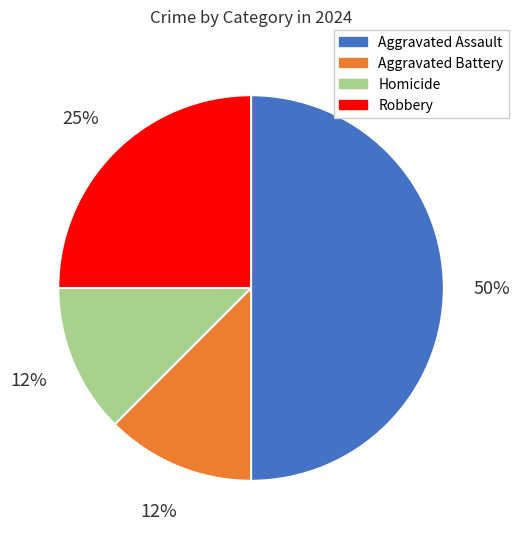

What is the ratio of the value at Aggravated Battery to the value at Homicide?

1.0